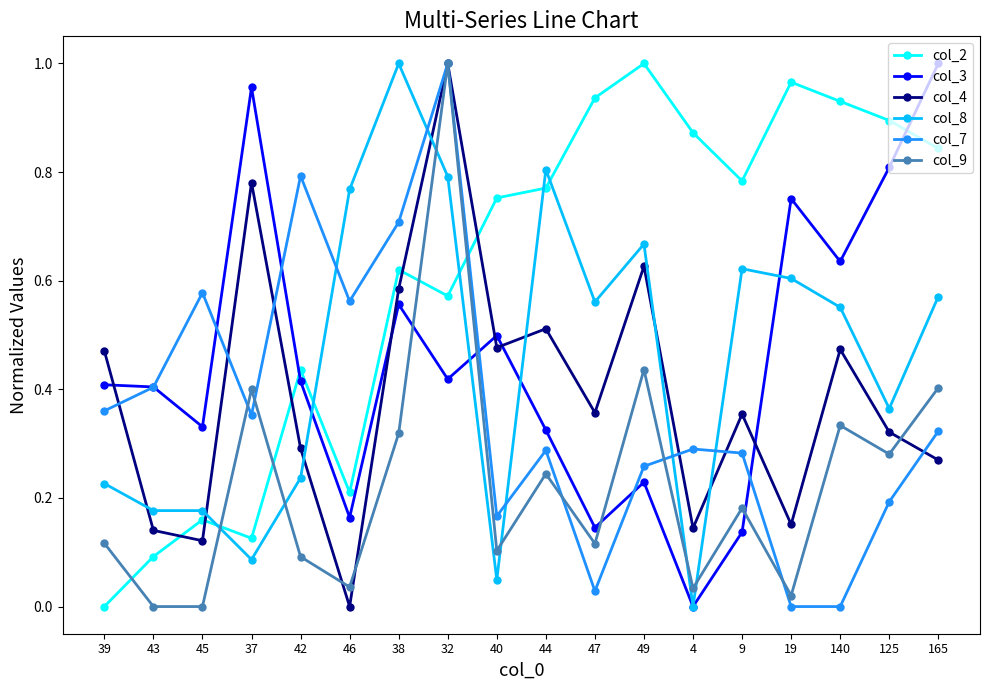

What is the total value across all series at 38?

3.8